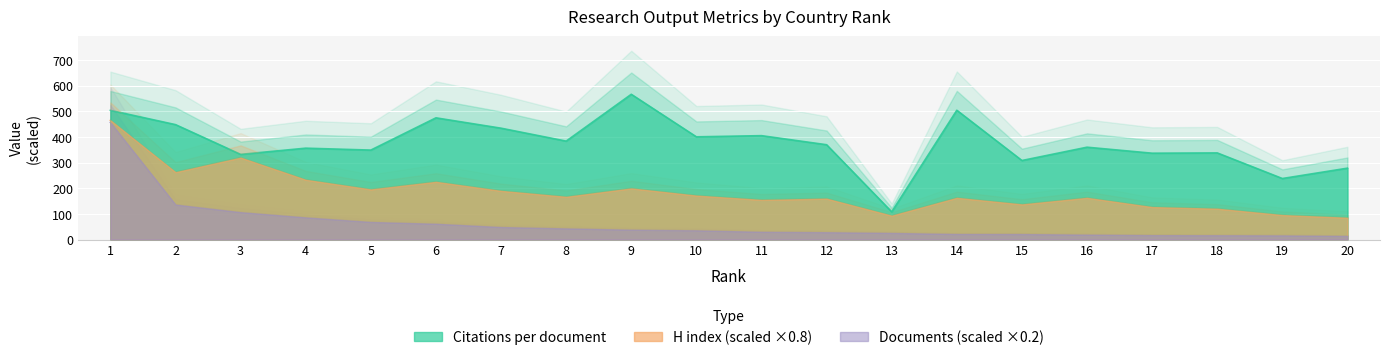

Which series has the largest total across all categories?

Citations per document